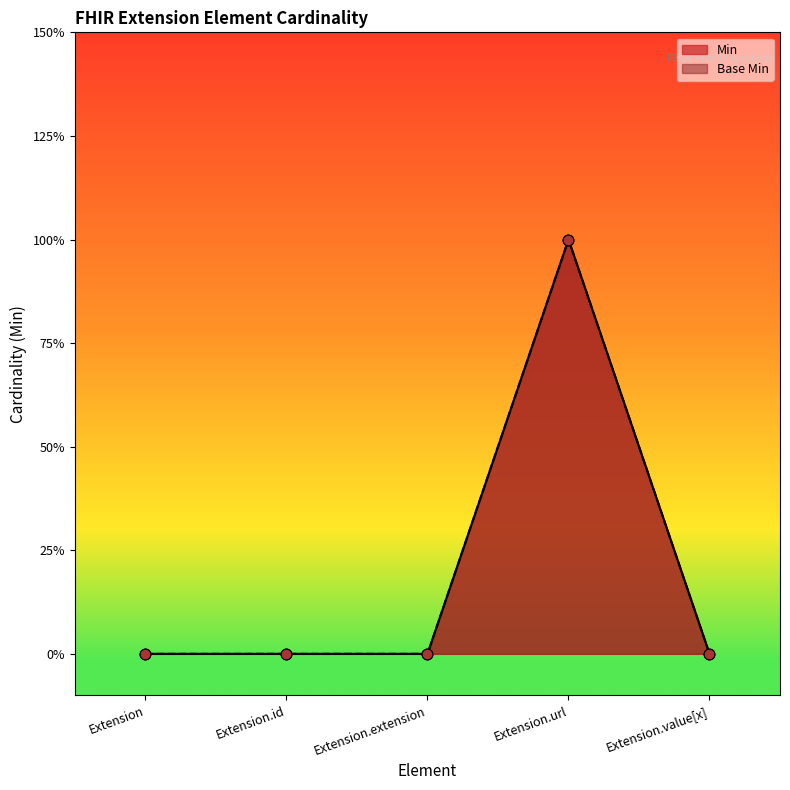

Which series reaches the minimum Y coordinate?

Min